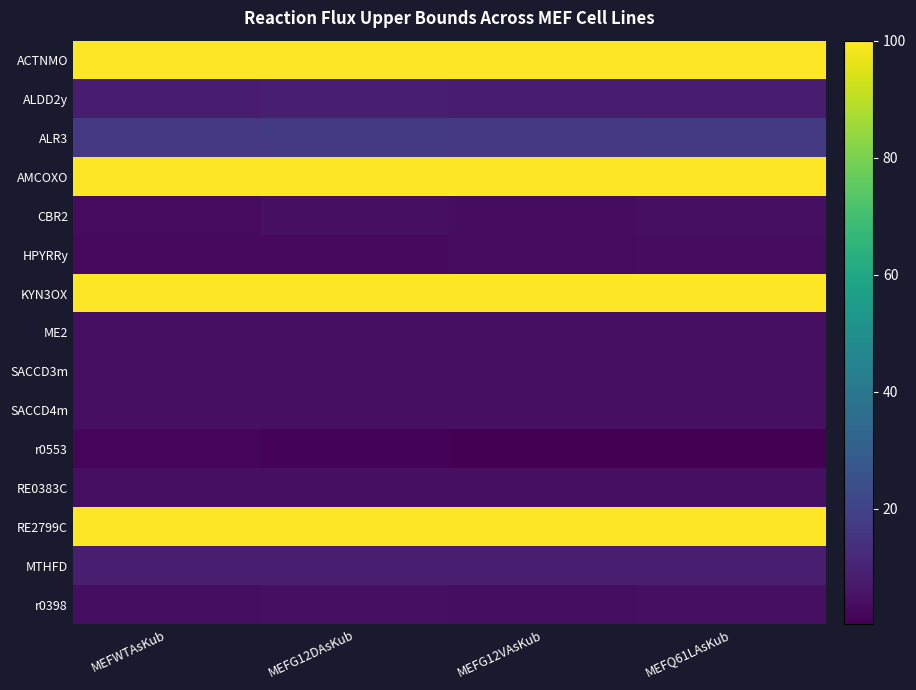

Reading left to right, transcribe all the data shown in this chart.

ACTNMO: MEFWTAsKub=100.0	MEFG12DAsKub=100.0	MEFG12VAsKub=100.0	MEFQ61LAsKub=100.0
ALDD2y: MEFWTAsKub=8.2	MEFG12DAsKub=8.4	MEFG12VAsKub=8.1	MEFQ61LAsKub=8.3
ALR3: MEFWTAsKub=16.6	MEFG12DAsKub=17.2	MEFG12VAsKub=16.9	MEFQ61LAsKub=17.3
AMCOXO: MEFWTAsKub=100.0	MEFG12DAsKub=100.0	MEFG12VAsKub=100.0	MEFQ61LAsKub=100.0
CBR2: MEFWTAsKub=3.0	MEFG12DAsKub=4.2	MEFG12VAsKub=3.5	MEFQ61LAsKub=4.1
HPYRRy: MEFWTAsKub=2.7	MEFG12DAsKub=2.9	MEFG12VAsKub=3.1	MEFQ61LAsKub=3.7
KYN3OX: MEFWTAsKub=100.0	MEFG12DAsKub=100.0	MEFG12VAsKub=100.0	MEFQ61LAsKub=100.0
ME2: MEFWTAsKub=4.1	MEFG12DAsKub=4.2	MEFG12VAsKub=4.2	MEFQ61LAsKub=4.2
SACCD3m: MEFWTAsKub=4.2	MEFG12DAsKub=4.3	MEFG12VAsKub=4.2	MEFQ61LAsKub=4.3
SACCD4m: MEFWTAsKub=4.2	MEFG12DAsKub=4.3	MEFG12VAsKub=4.2	MEFQ61LAsKub=4.3
r0553: MEFWTAsKub=2.1	MEFG12DAsKub=1.3	MEFG12VAsKub=0.3	MEFQ61LAsKub=0.2
RE0383C: MEFWTAsKub=4.3	MEFG12DAsKub=4.4	MEFG12VAsKub=4.3	MEFQ61LAsKub=4.4
RE2799C: MEFWTAsKub=100.0	MEFG12DAsKub=100.0	MEFG12VAsKub=100.0	MEFQ61LAsKub=100.0
MTHFD: MEFWTAsKub=8.4	MEFG12DAsKub=8.7	MEFG12VAsKub=8.6	MEFQ61LAsKub=8.8
r0398: MEFWTAsKub=3.8	MEFG12DAsKub=4.1	MEFG12VAsKub=3.9	MEFQ61LAsKub=4.3